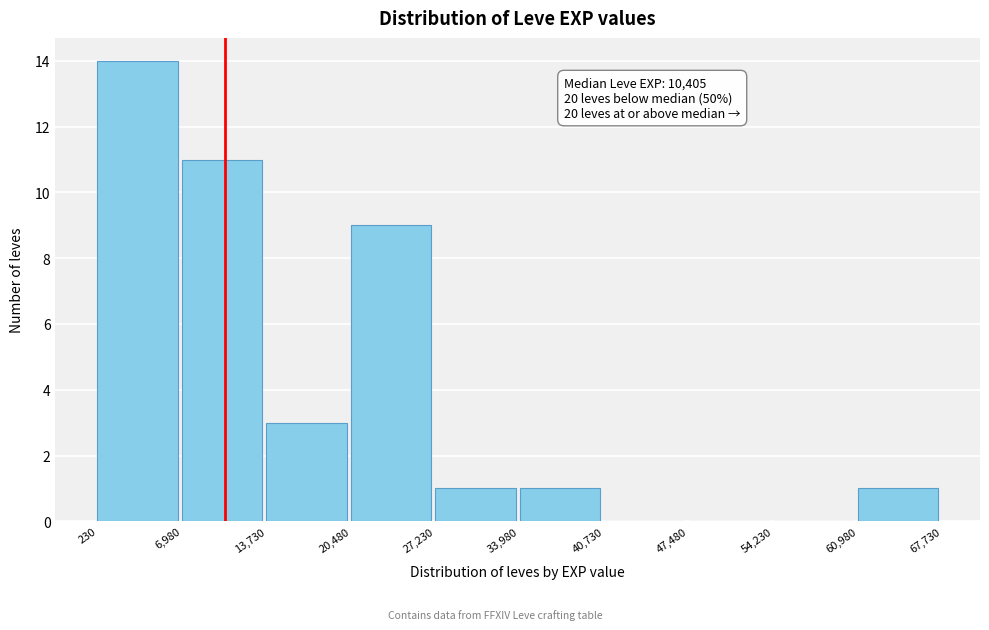

Which range on the x-axis has the tallest bar?

230 to 6,980